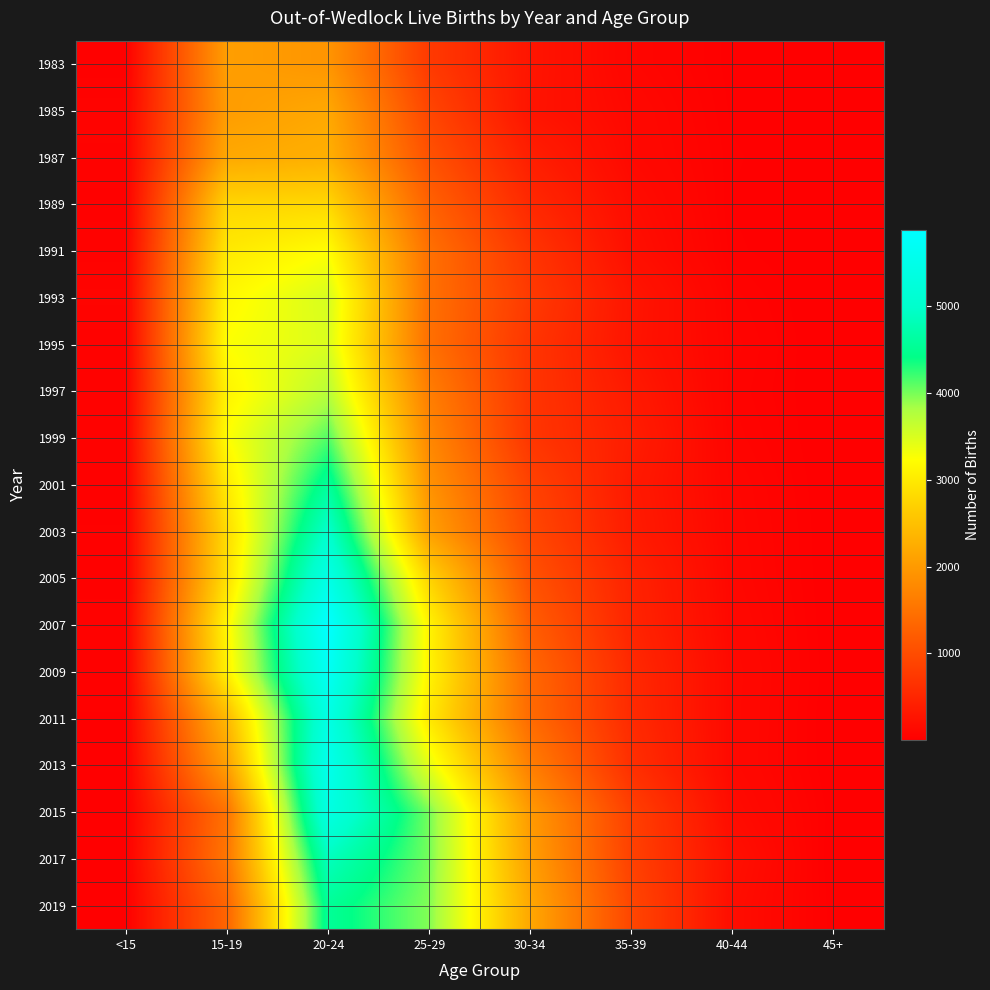

Rank the series at <15 from highest to lowest value.

1993, 1985, 1987, 1999, 1991, 2007, 1995, 1997, 2003, 2001, 1989, 2005, 2009, 1983, 2011, 2017, 2019, 2013, 2015